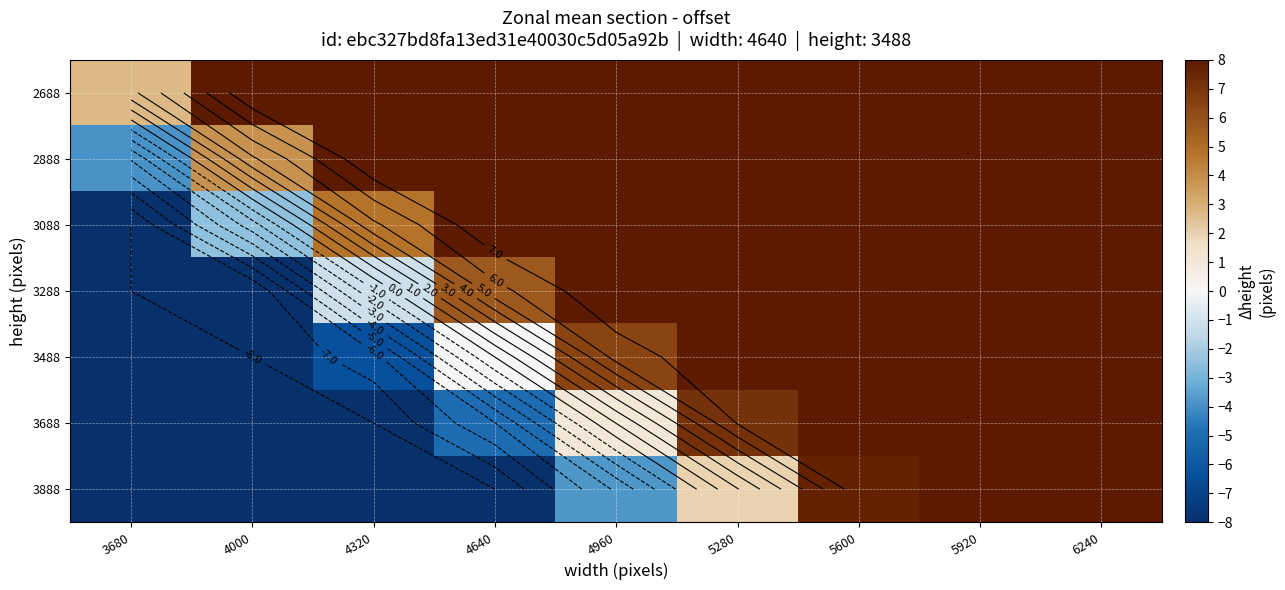

Where is 2888 nearest to the value 2?

4000